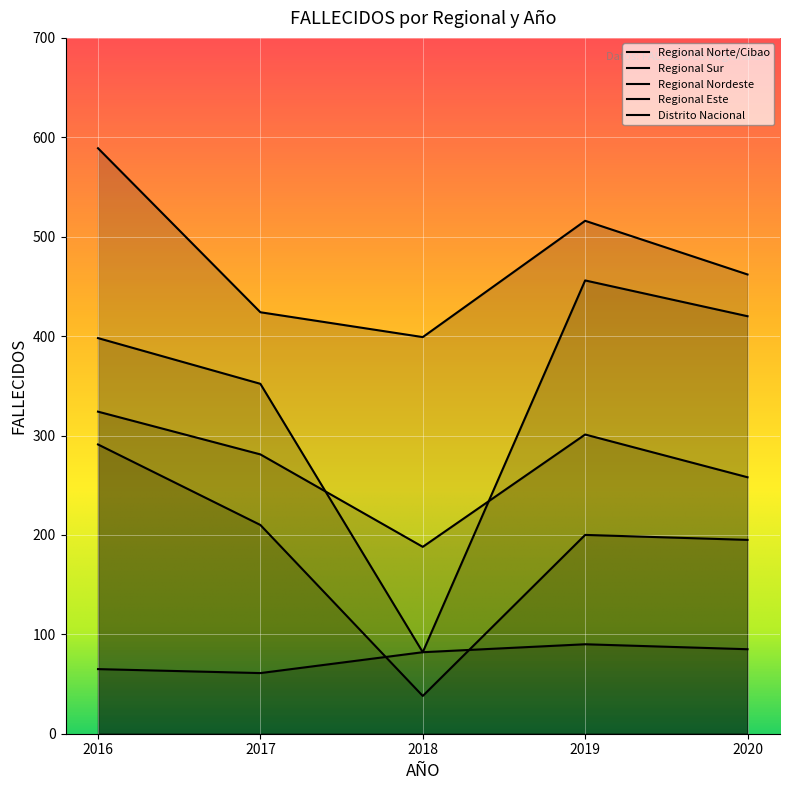

At which category does the chart reach its peak across all series?

2016